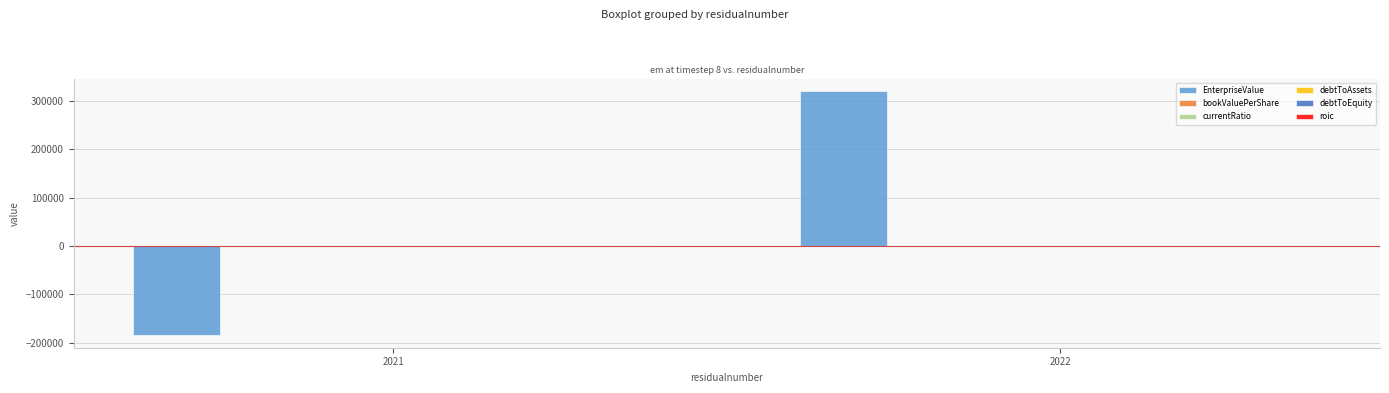

What is the maximum value shown in the chart?

320647.0